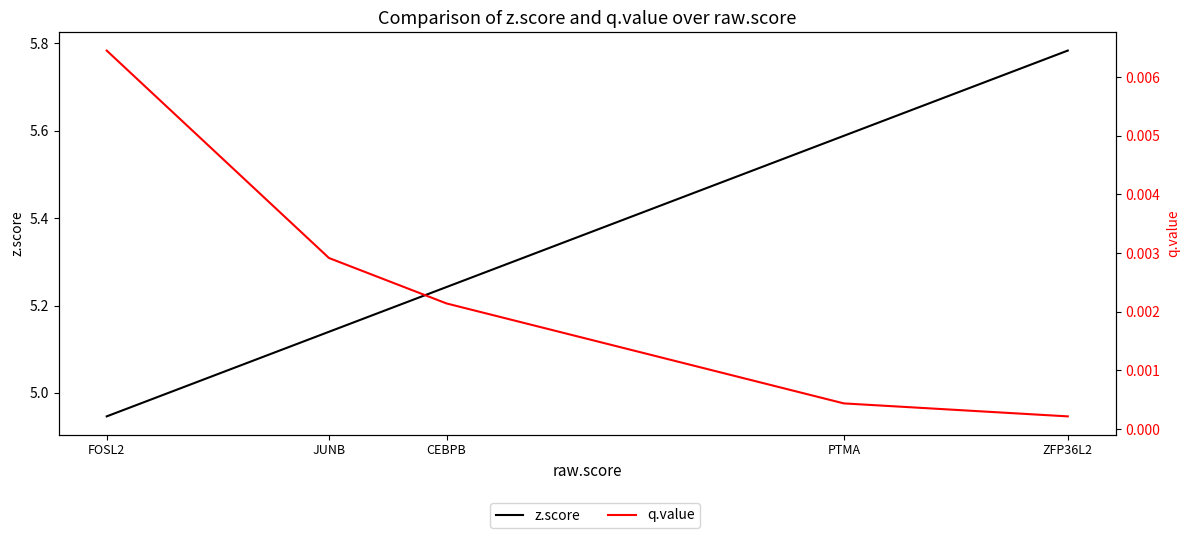

What position from the right is JUNB?

2